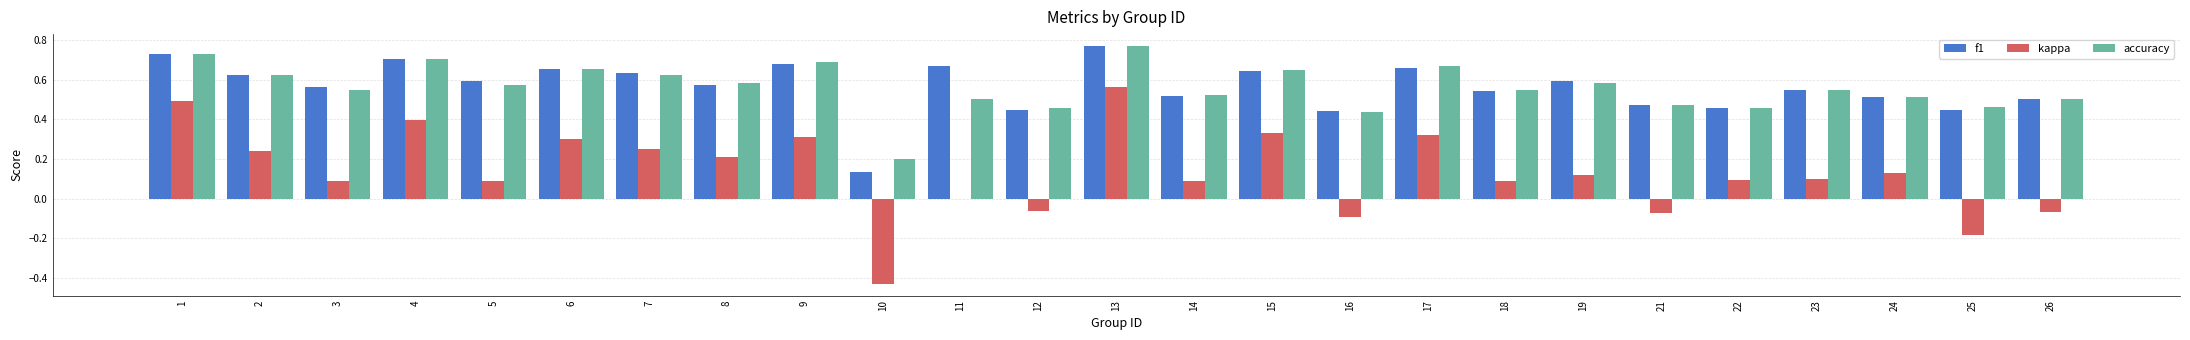

Are the bars horizontal?

No